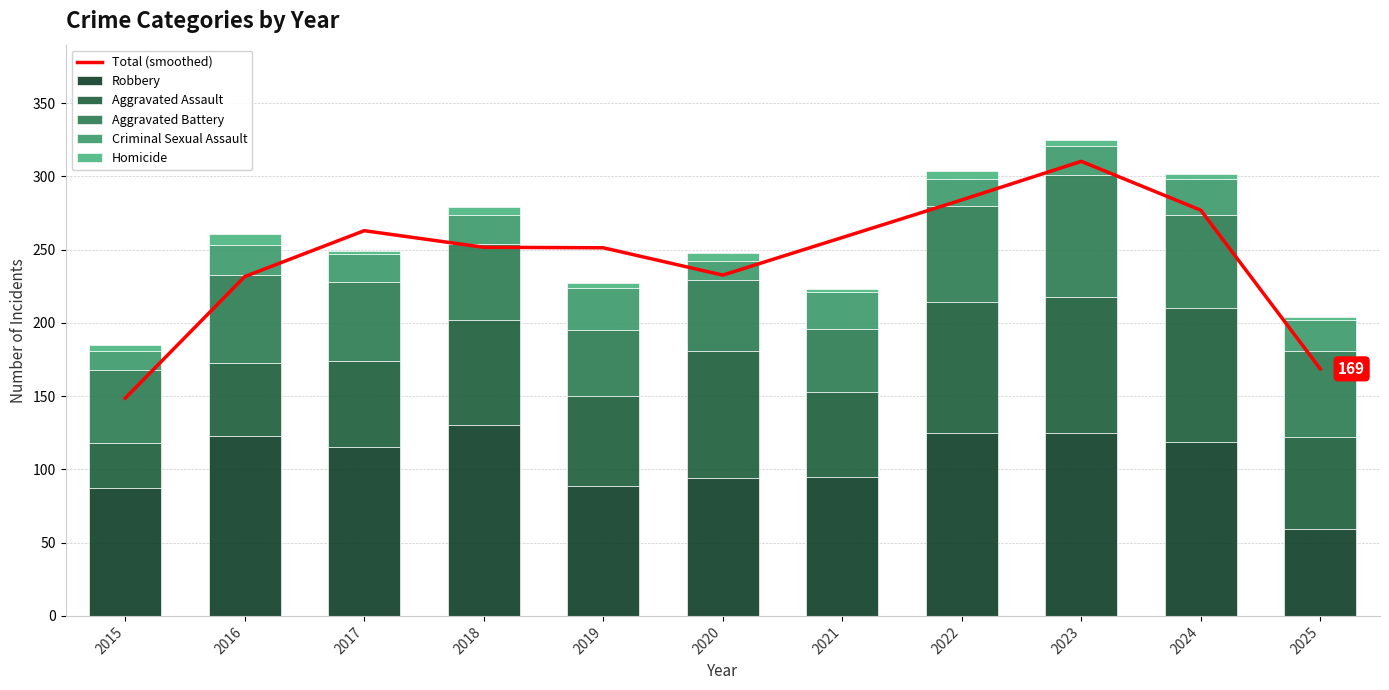

Which series has the widest spread of values?

Total (smoothed)